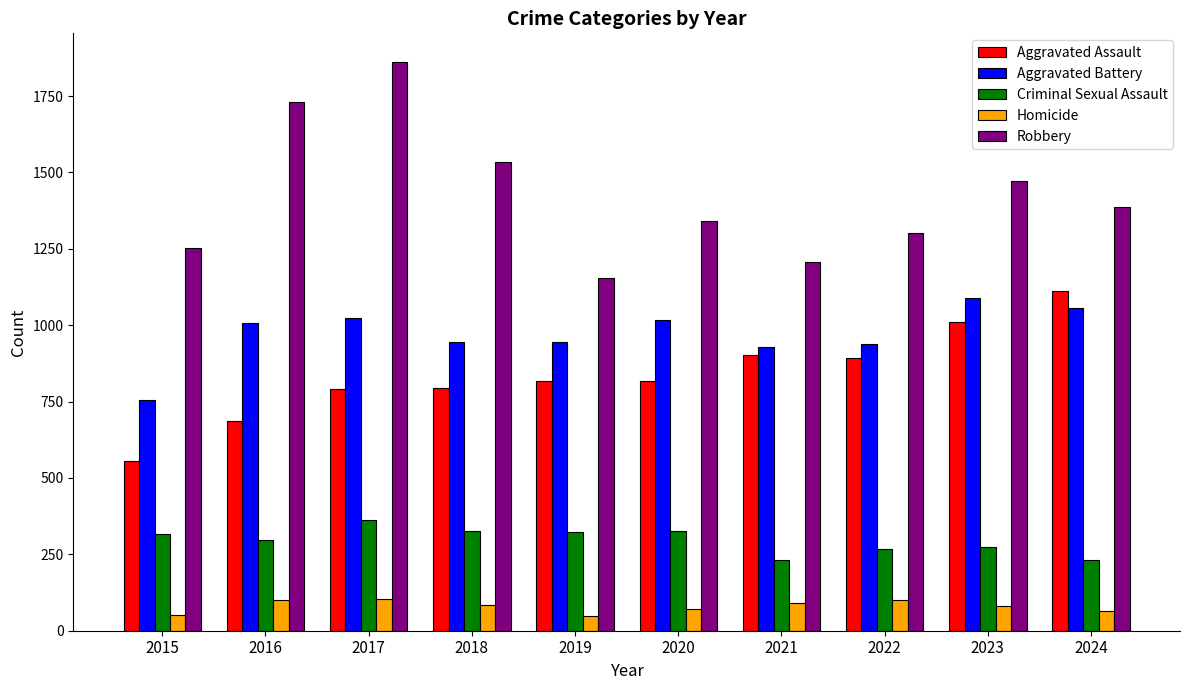

What is the smallest value displayed?

48